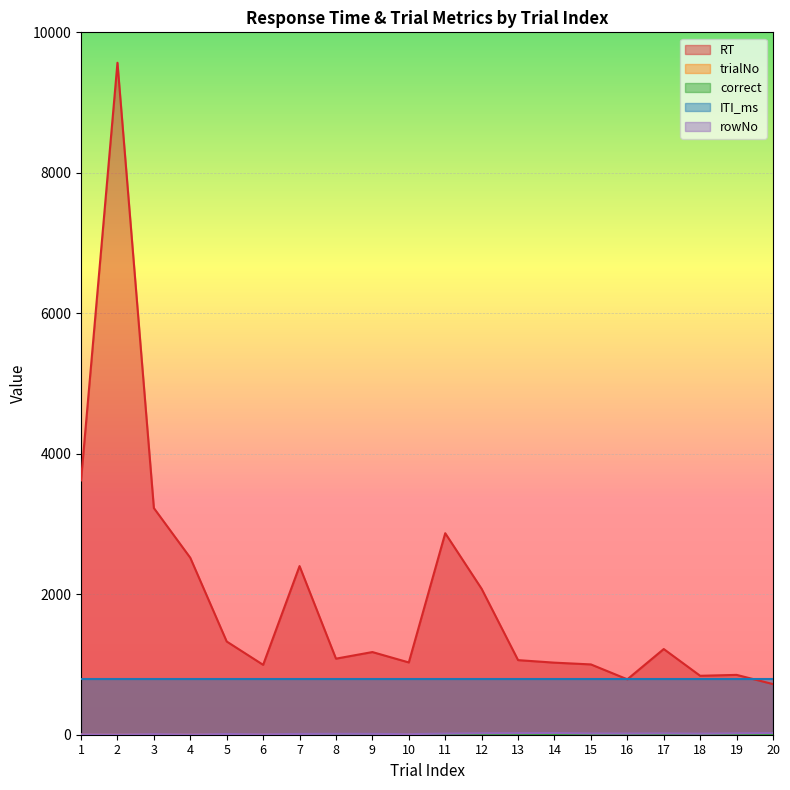

The rowNo series shows 2 at 2. True or false?

False